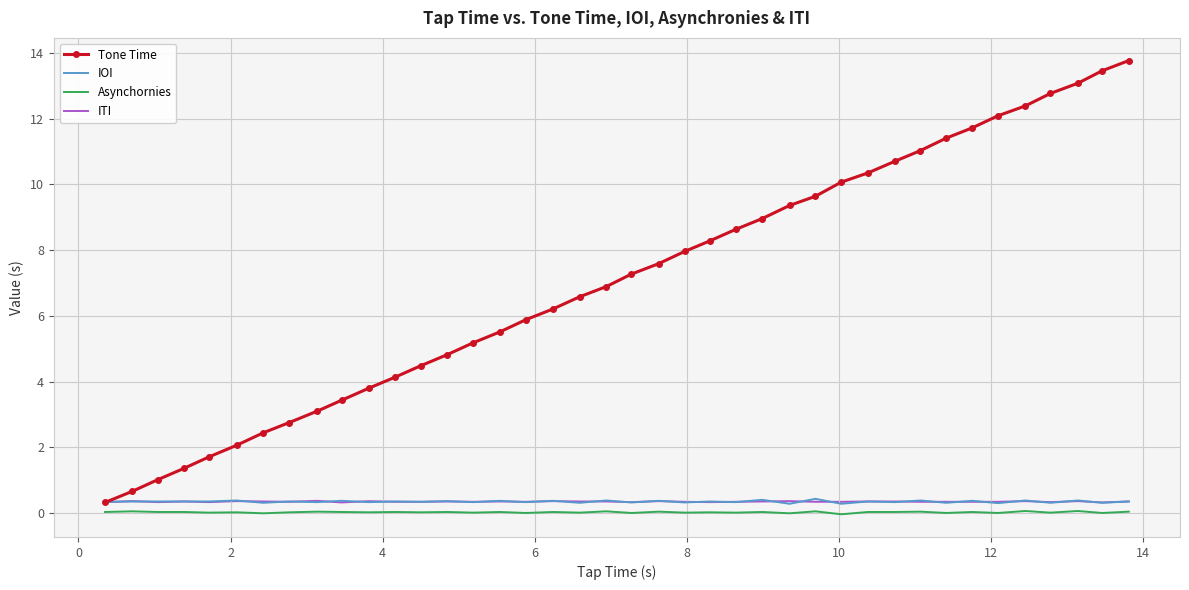

Which series has the largest range (max minus min)?

Tone Time